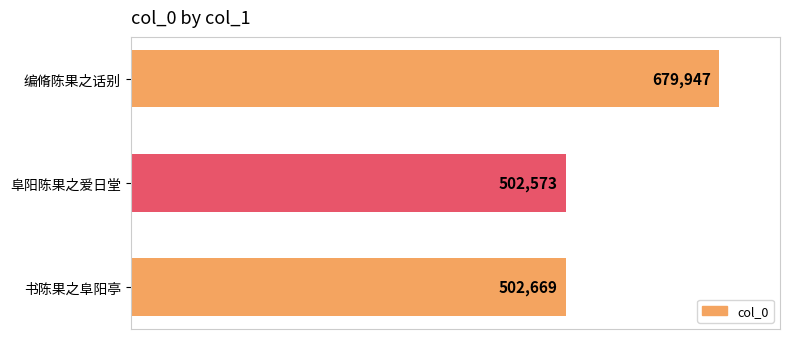

What is the difference between the maximum and minimum values?

177374